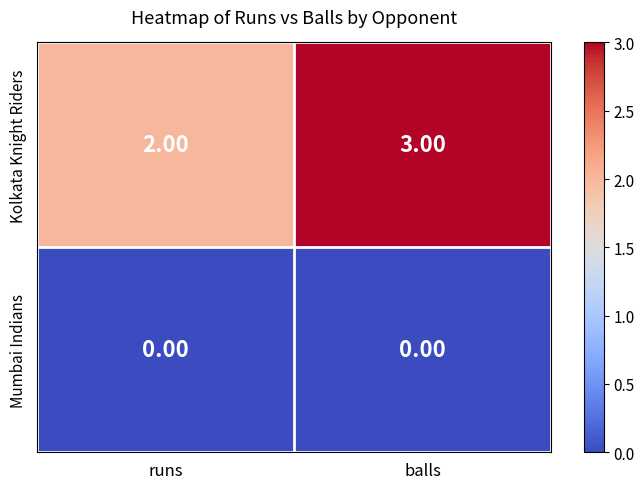

What is the sum of all Kolkata Knight Riders values?

5